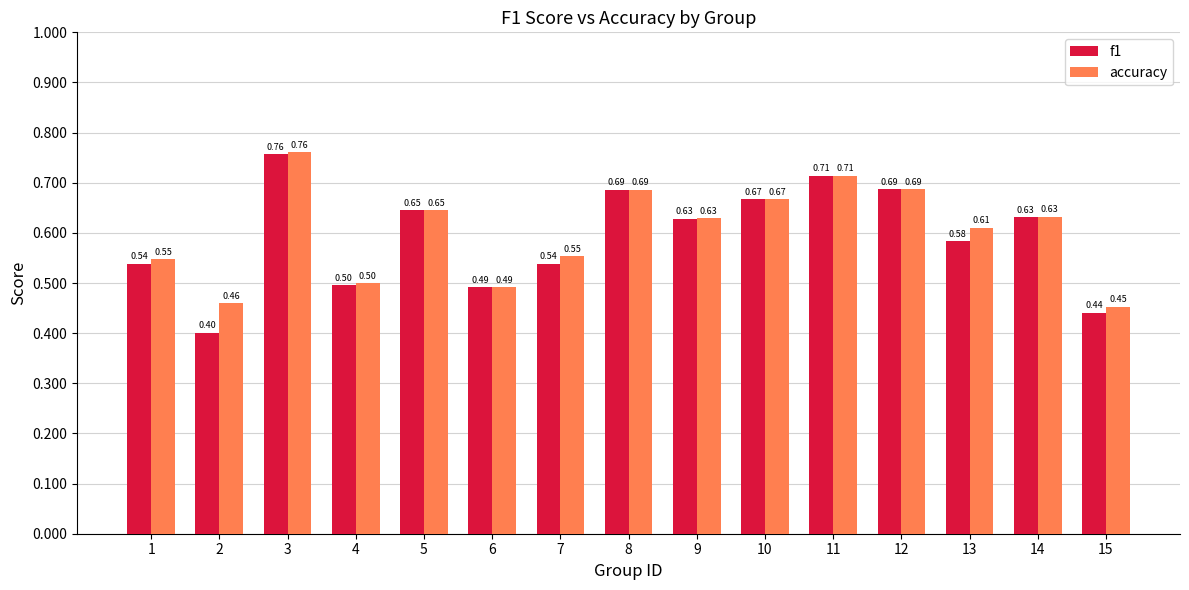

What are all the series names shown in the legend?

f1, accuracy